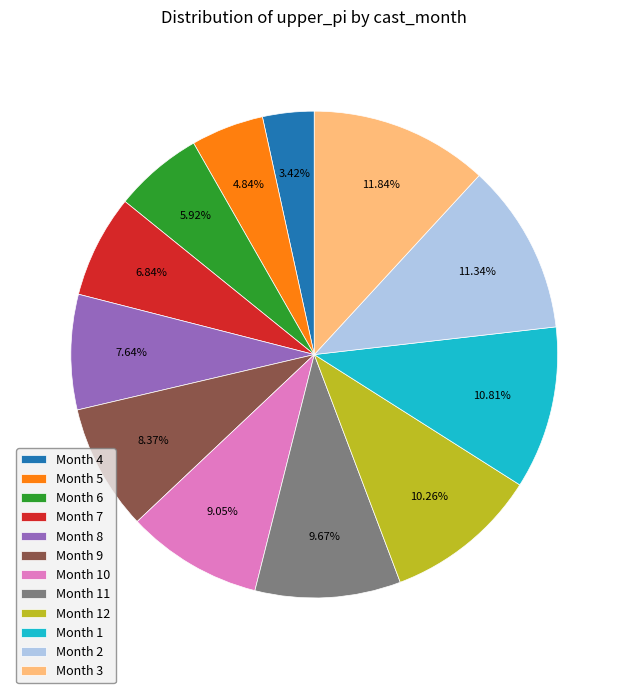

What is the ratio of the value at Month 6 to the value at Month 2?

0.5